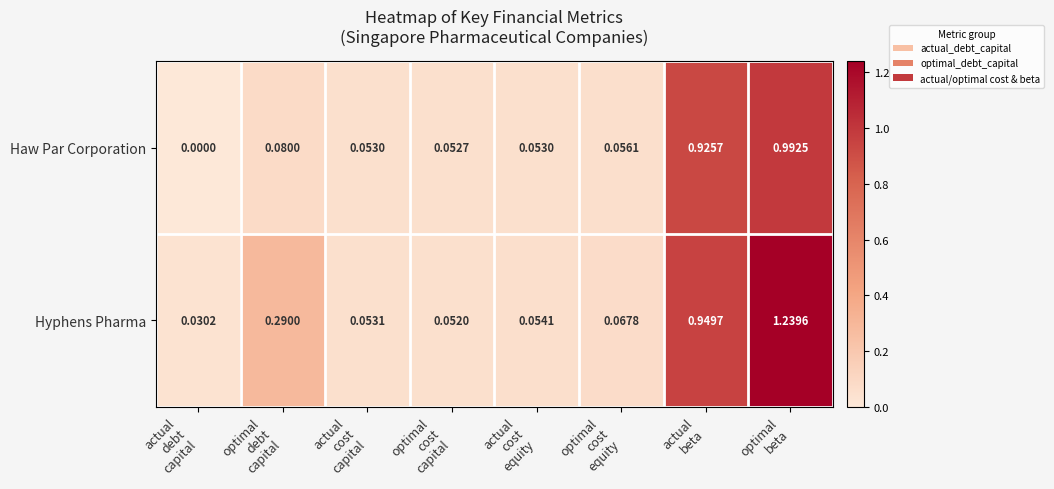

Which series has the largest range (max minus min)?

Hyphens Pharma